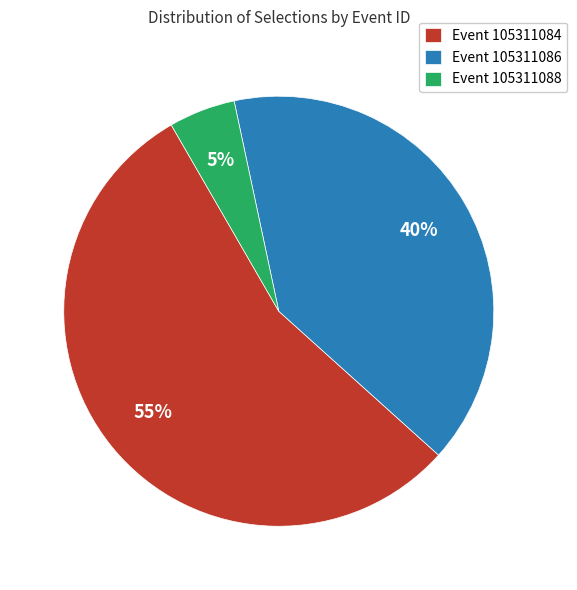

To the nearest percent, what percentage of the pie is Event 105311084?

55%